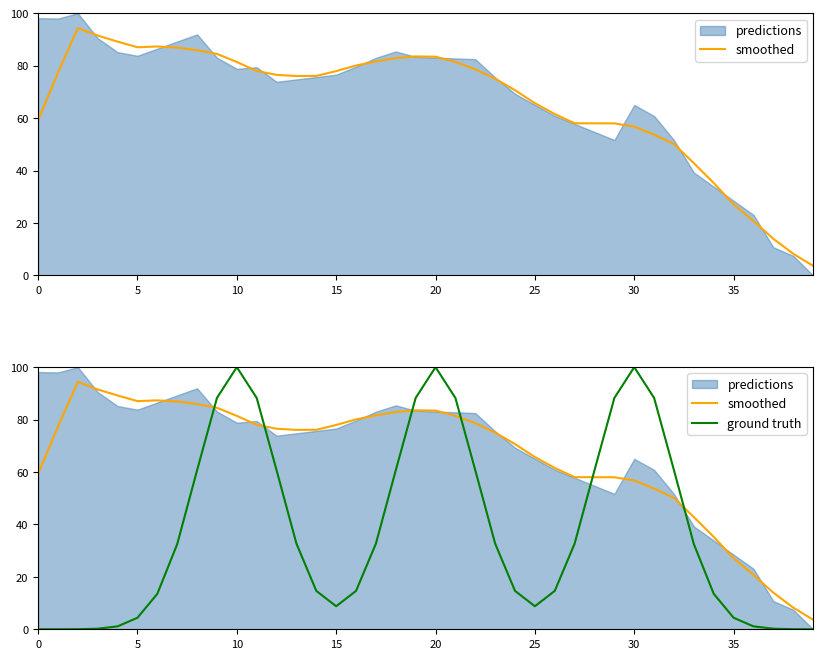

True or false: smoothed and ground truth intersect in this chart.

True